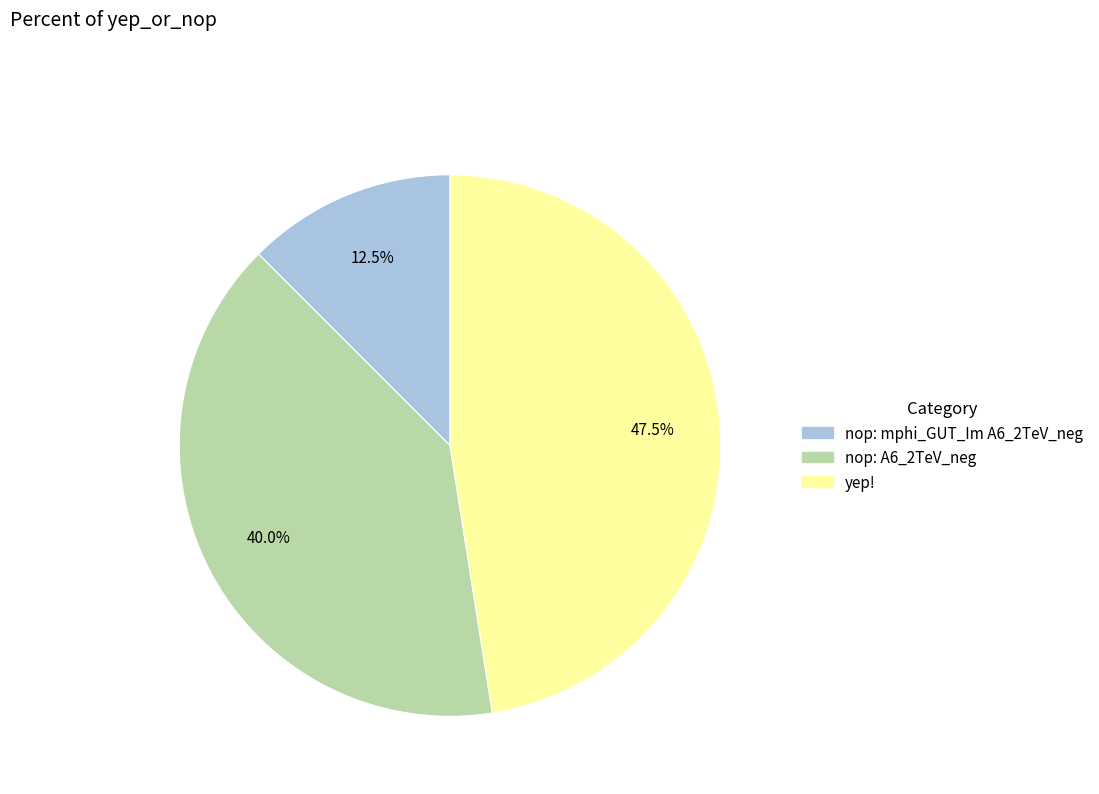

Does nop: mphi_GUT_Im A6_2TeV_neg account for over 50% of the chart?

No